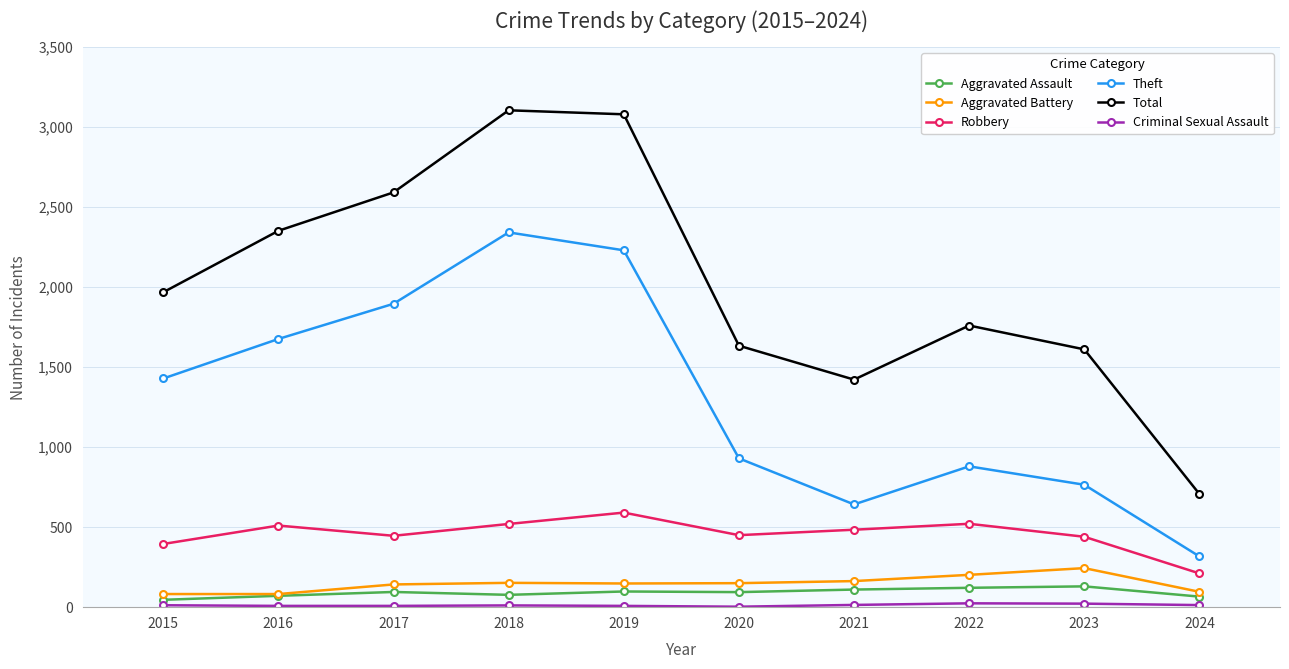

Between 2022 and 2024, which series saw the biggest shift?

Total